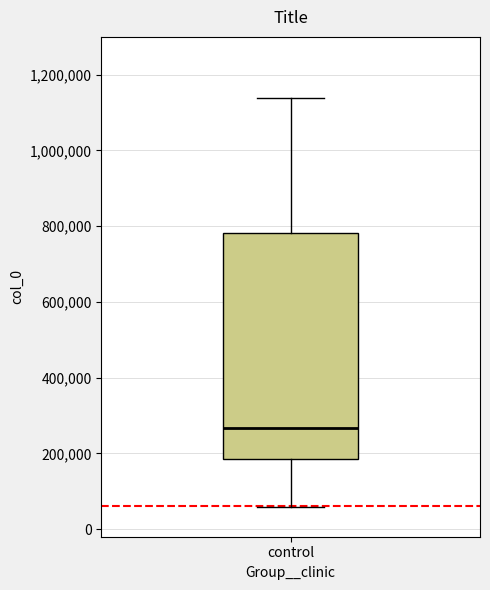

Transcribe this box plot: give where the median line is, the range the box spans, and where the two whiskers end, as read against the y-axis. The values are not printed on the chart, so give them approximately, as read against the axis.

median 260000, box 180000 to 780000, whiskers 60000 to 1140000